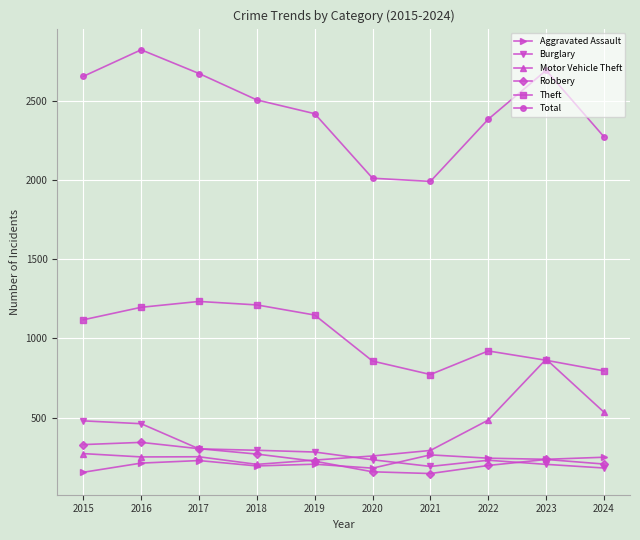

At 2015, list the series in order from largest to smallest.

Total, Theft, Burglary, Robbery, Motor Vehicle Theft, Aggravated Assault